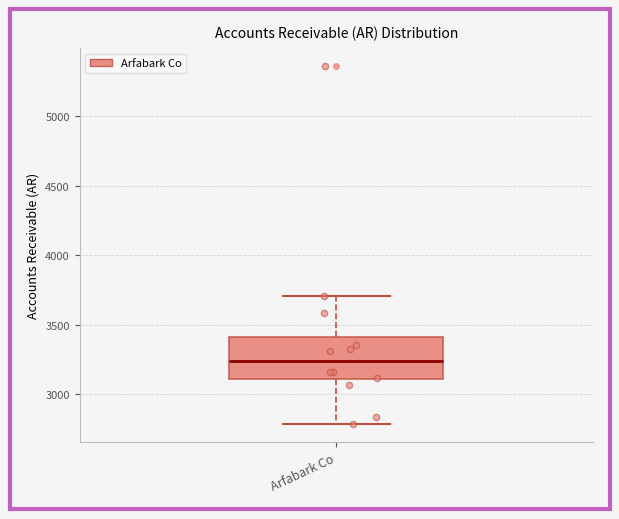

Where does the upper whisker of the box for Arfabark Co end on the y-axis? The values are not printed on the chart, so give them approximately, as read against the axis.

3700